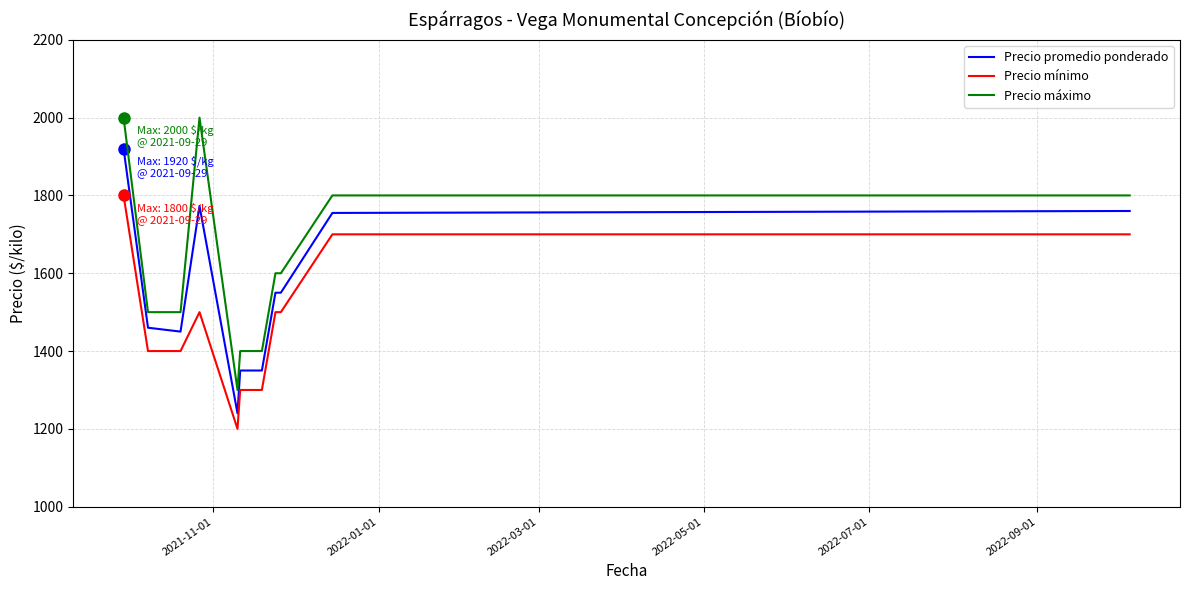

True or false: Precio mínimo and Precio máximo cross at least once.

False